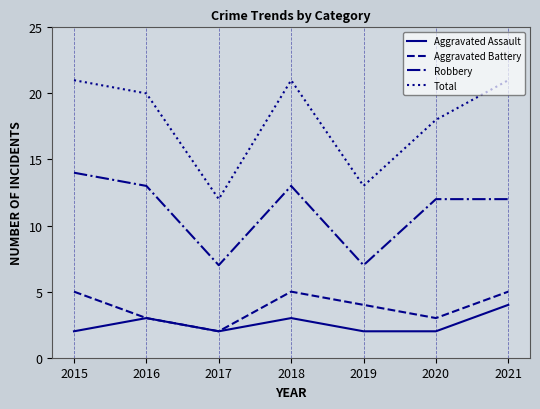

Is it true that Robbery equals 7 at 2017?

True